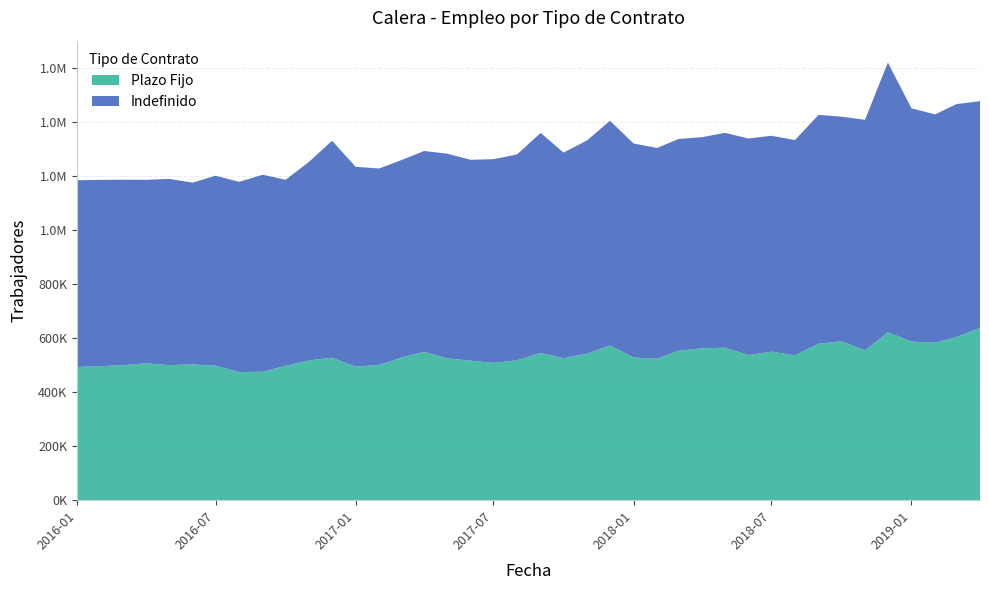

Reading left to right, transcribe all the data shown in this chart.

Indefinido: 2016-01=691679	2016-02=689719	2016-03=687065	2016-04=679510	2016-05=689549	2016-06=673119	2016-07=703489	2016-08=704454	2016-09=729589	2016-10=688934	2016-11=735579	2016-12=803320	2017-01=739863	2017-02=727319	2017-03=731127	2017-04=743900	2017-05=758044	2017-06=743846	2017-07=754352	2017-08=762315	2017-09=814616	2017-10=761032	2017-11=789992	2017-12=832044	2018-01=792498	2018-02=780915	2018-03=784043	2018-04=781939	2018-05=795475	2018-06=801961	2018-07=799404	2018-08=797062	2018-09=847521	2018-10=831992	2018-11=854056	2018-12=998336	2019-01=863800	2019-02=845428	2019-03=862521	2019-04=839871
Plazo Fijo: 2016-01=493113	2016-02=496508	2016-03=499718	2016-04=506884	2016-05=500195	2016-06=502845	2016-07=498107	2016-08=474443	2016-09=475691	2016-10=497726	2016-11=517783	2016-12=527648	2017-01=494713	2017-02=501072	2017-03=527209	2017-04=549278	2017-05=525220	2017-06=516774	2017-07=508467	2017-08=518215	2017-09=545478	2017-10=526152	2017-11=542440	2017-12=573179	2018-01=528447	2018-02=523525	2018-03=553556	2018-04=562393	2018-05=564778	2018-06=537494	2018-07=550078	2018-08=536572	2018-09=579399	2018-10=588215	2018-11=554614	2018-12=622354	2019-01=587367	2019-02=583286	2019-03=604129	2019-04=637761